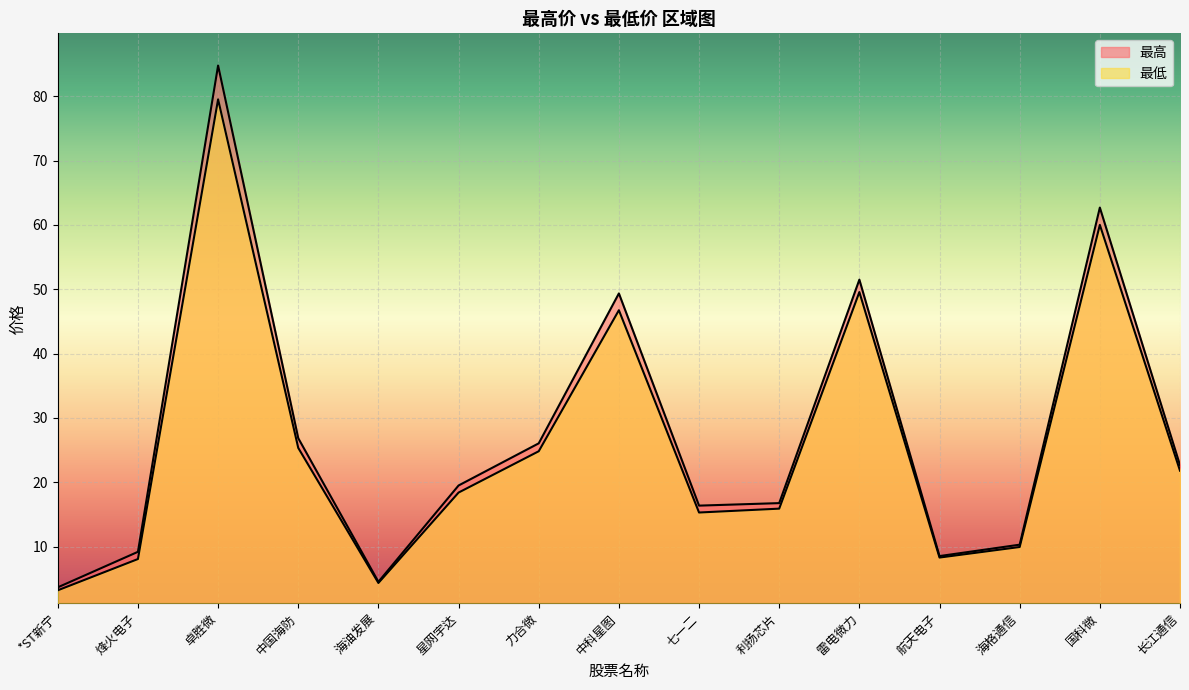

Reading left to right, extract all data points from this chart.

最高: *ST新宁=3.7	烽火电子=9.2	卓胜微=84.8	中国海防=26.9	海油发展=4.5	星网宇达=19.5	力合微=26.1	中科星图=49.4	七一二=16.4	利扬芯片=16.8	雷电微力=51.5	航天电子=8.5	海格通信=10.3	国科微=62.7	长江通信=22.6
最低: *ST新宁=3.2	烽火电子=8.1	卓胜微=79.5	中国海防=25.3	海油发展=4.3	星网宇达=18.4	力合微=24.8	中科星图=46.7	七一二=15.3	利扬芯片=15.9	雷电微力=49.6	航天电子=8.3	海格通信=9.9	国科微=60.0	长江通信=21.8